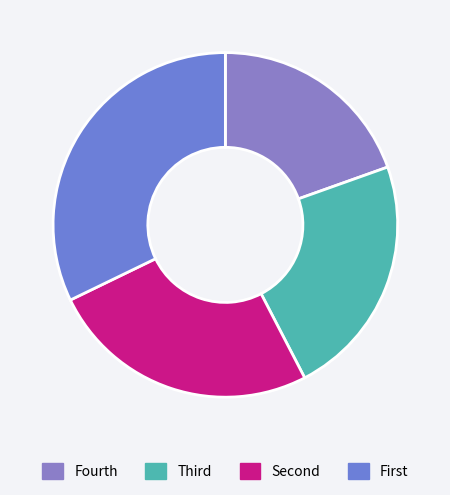

How many segments does this pie chart have?

4